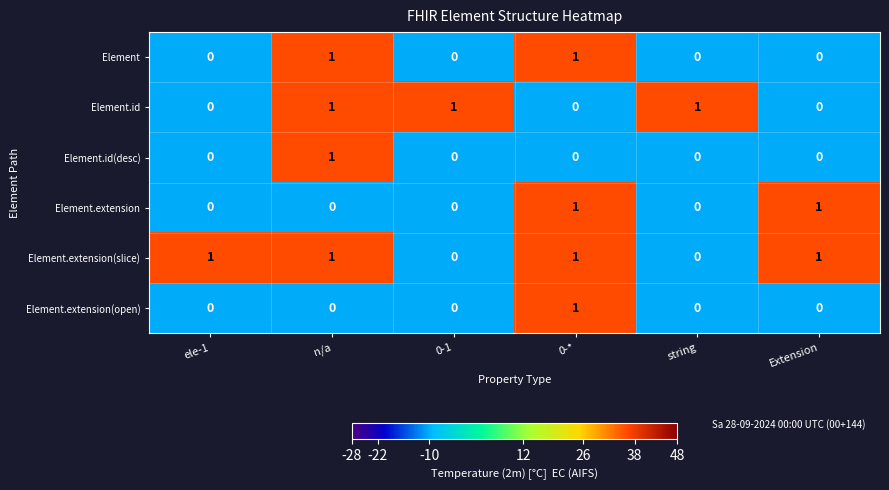

How many values in the Element series exceed 0?

2